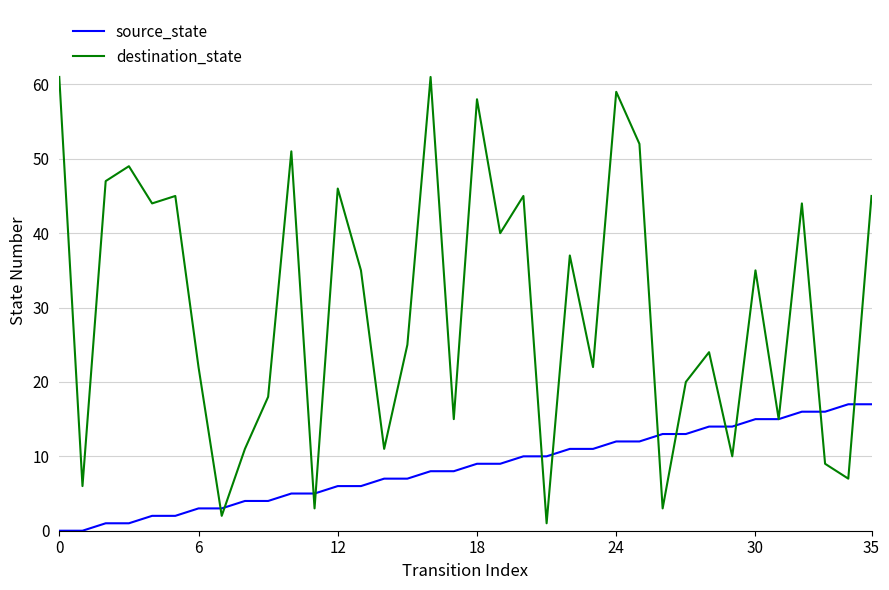

True or false: source_state and destination_state intersect in this chart.

True